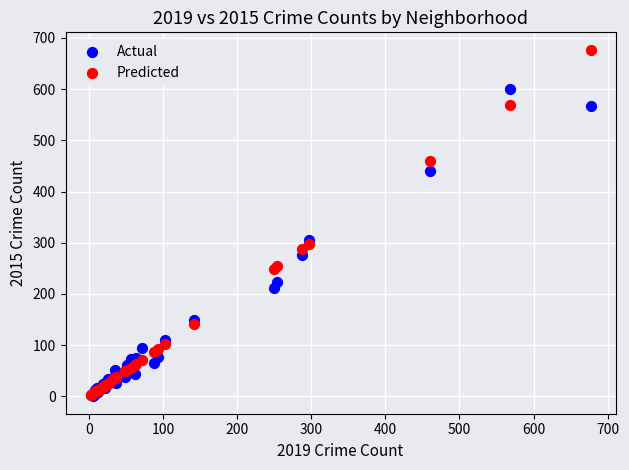

Which series has the widest spread of Y values?

Predicted